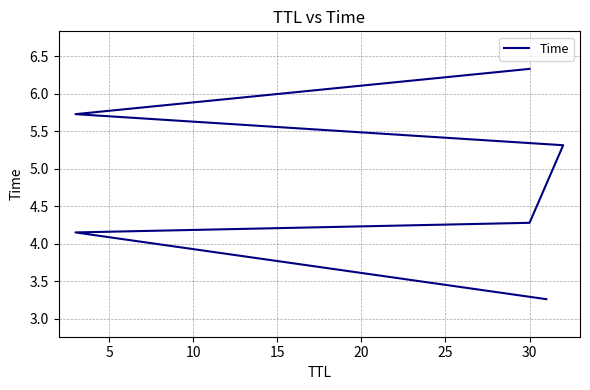

What is the value of the 3rd point from the left?

4.3